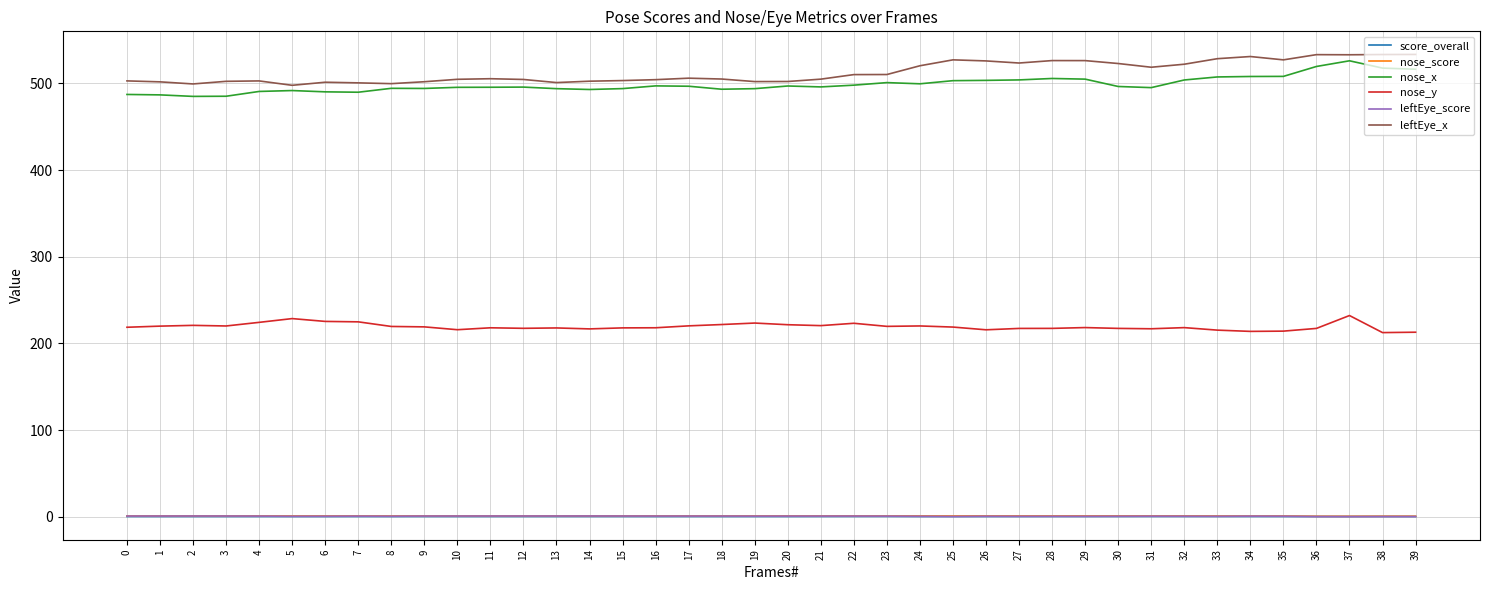

Is the value of nose_score at 26 greater than the value of nose_x at 20?

No